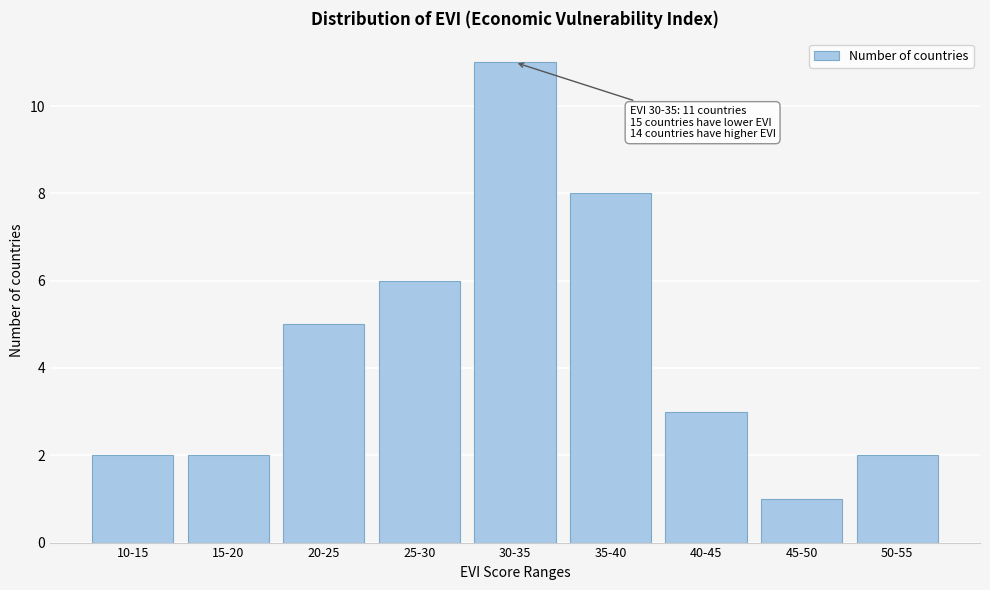

Reading left to right, extract all data points from this chart.

2	2	5	6	11	8	3	1	2